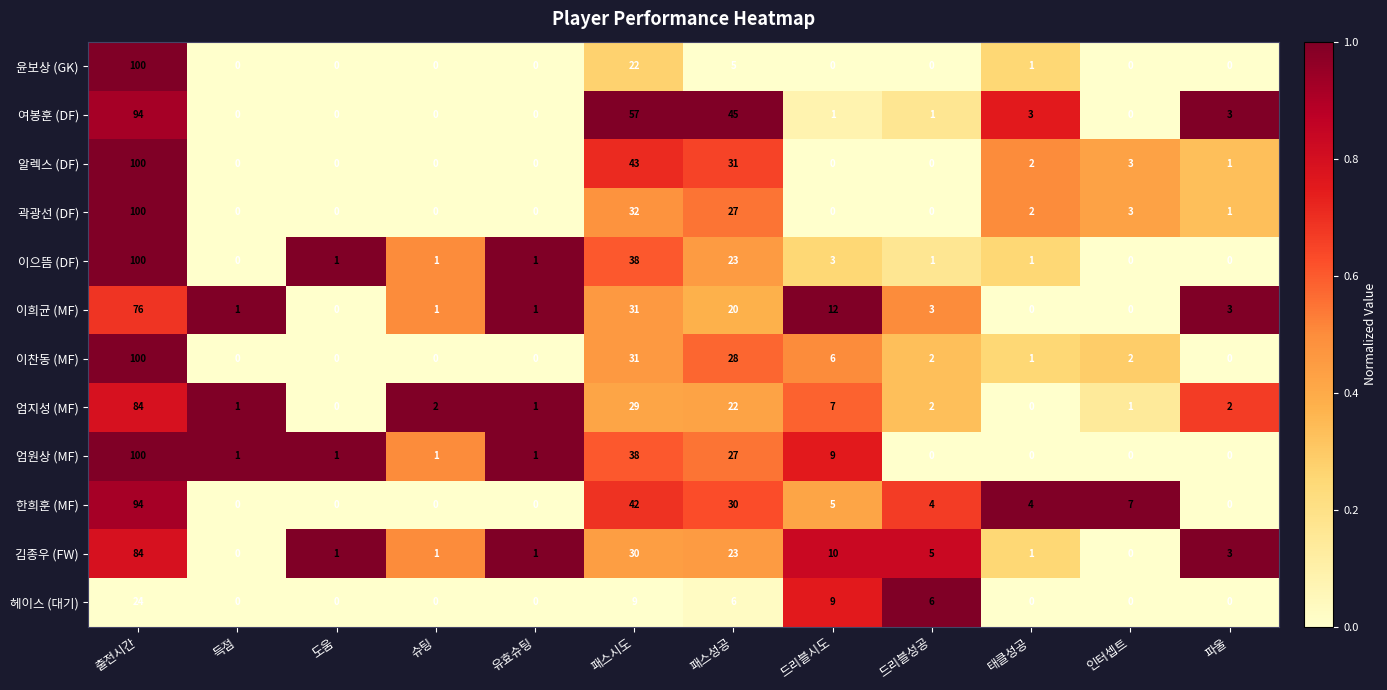

Which series has the largest total across all categories?

여봉훈 (DF)